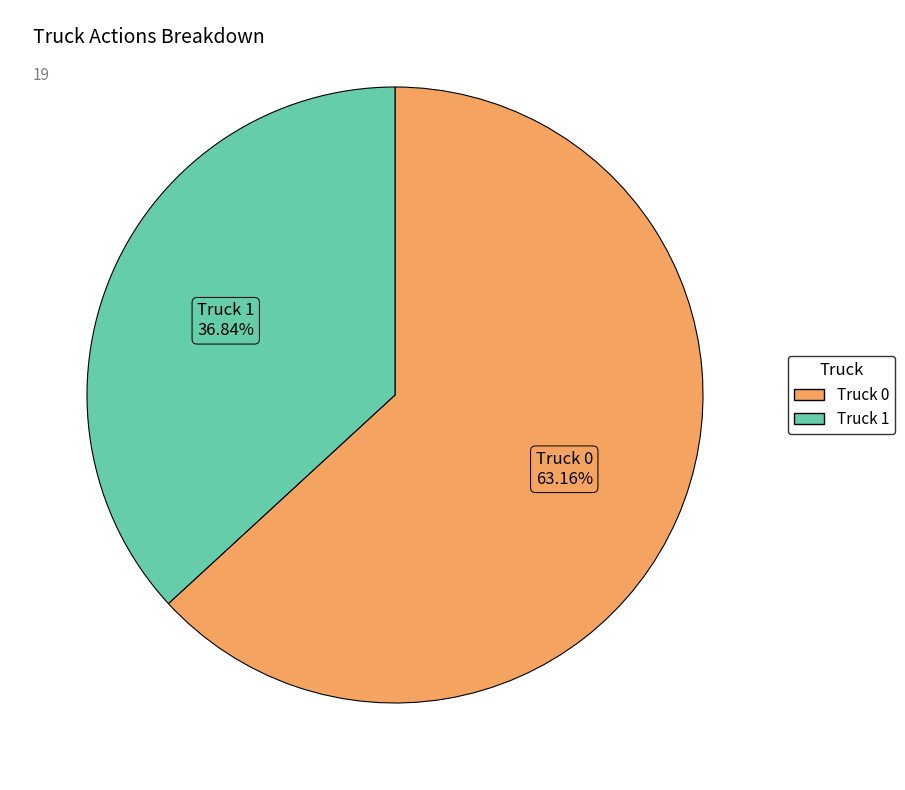

To the nearest percent, what is the difference between the Truck 0 and Truck 1 slice percentages?

26%